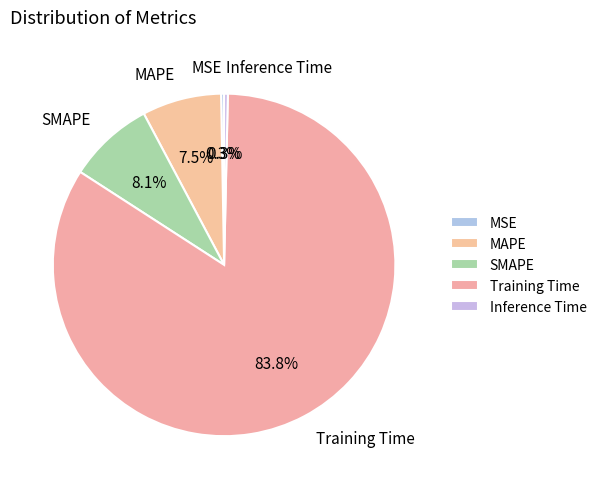

What is the largest slice in the pie chart?

Training Time